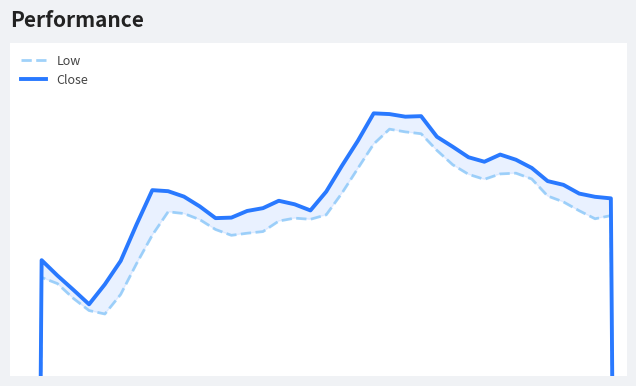

Does the chart have visible grid lines?

No